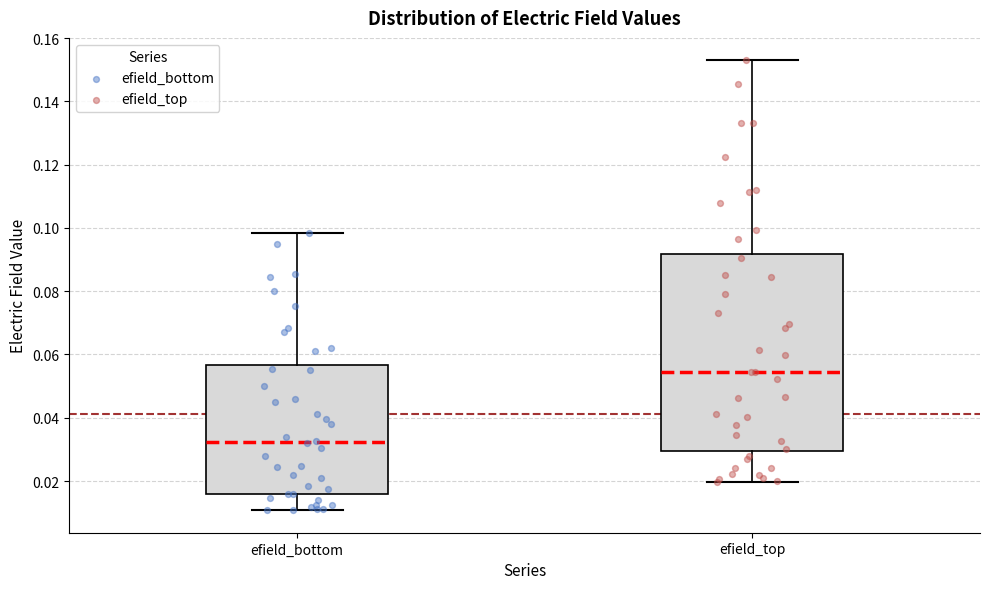

Where is the lower edge of the box for efield_top on the y-axis? The values are not printed on the chart, so give them approximately, as read against the axis.

0.030